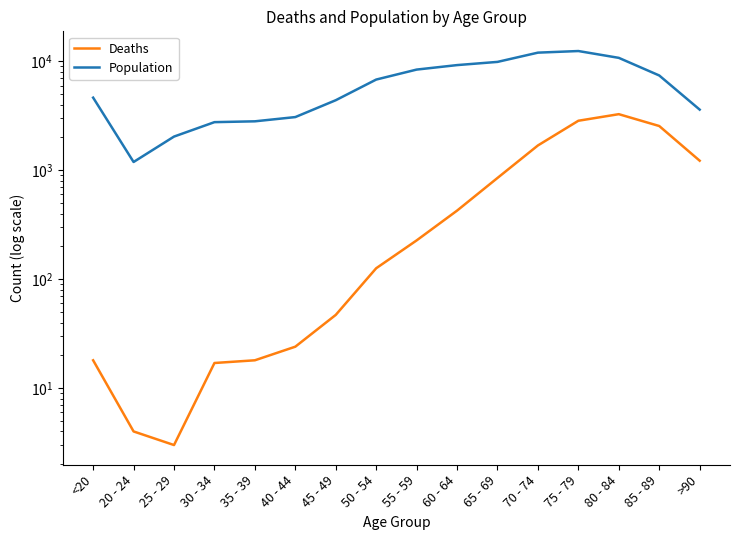

The value of Population at 35 - 39 is 4515. True or false?

False